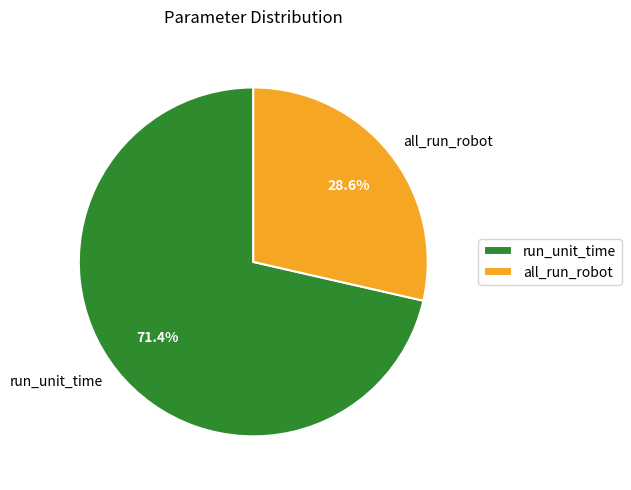

Which has a higher value, run_unit_time or all_run_robot?

run_unit_time